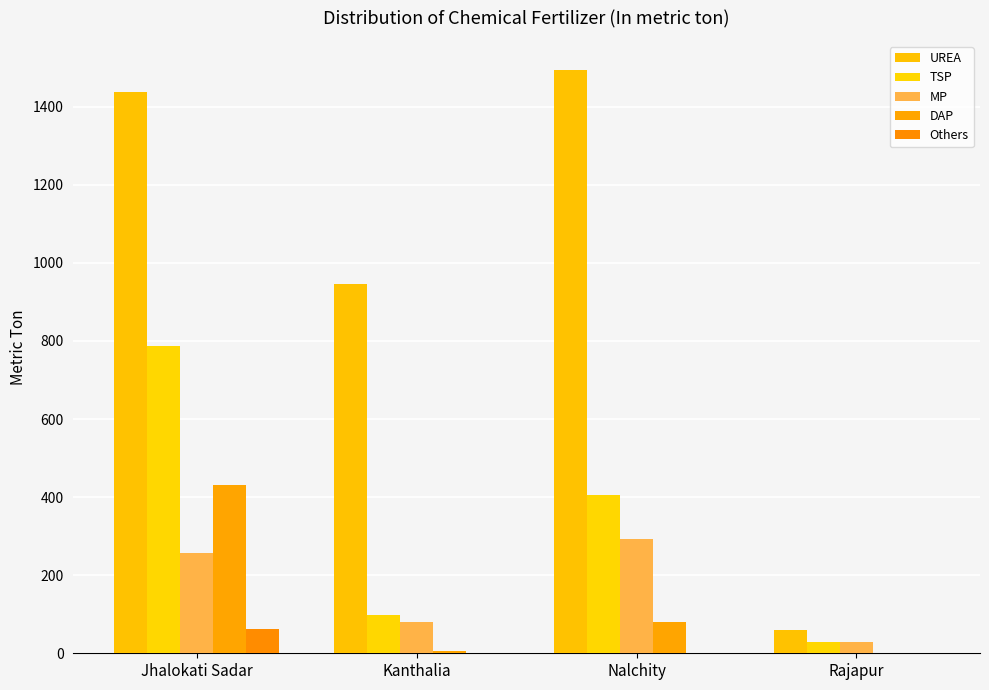

What is the difference between the second highest and minimum values in the MP series?

227